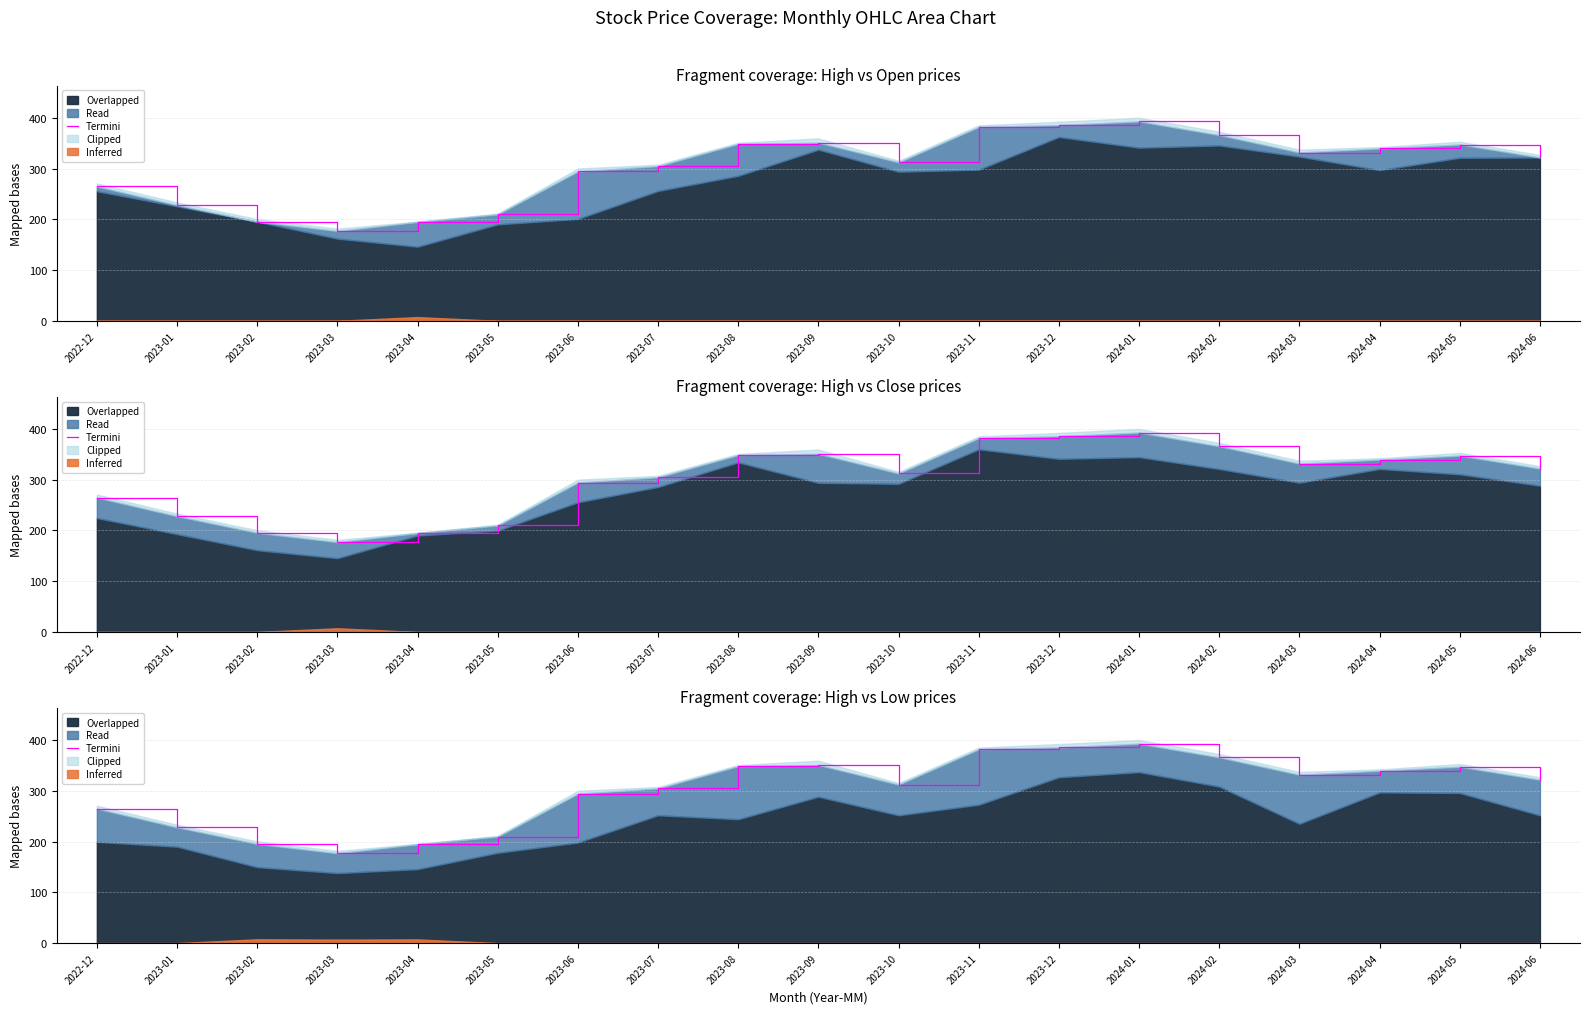

Is it true that the value at 2023-09 is 109.3?

False